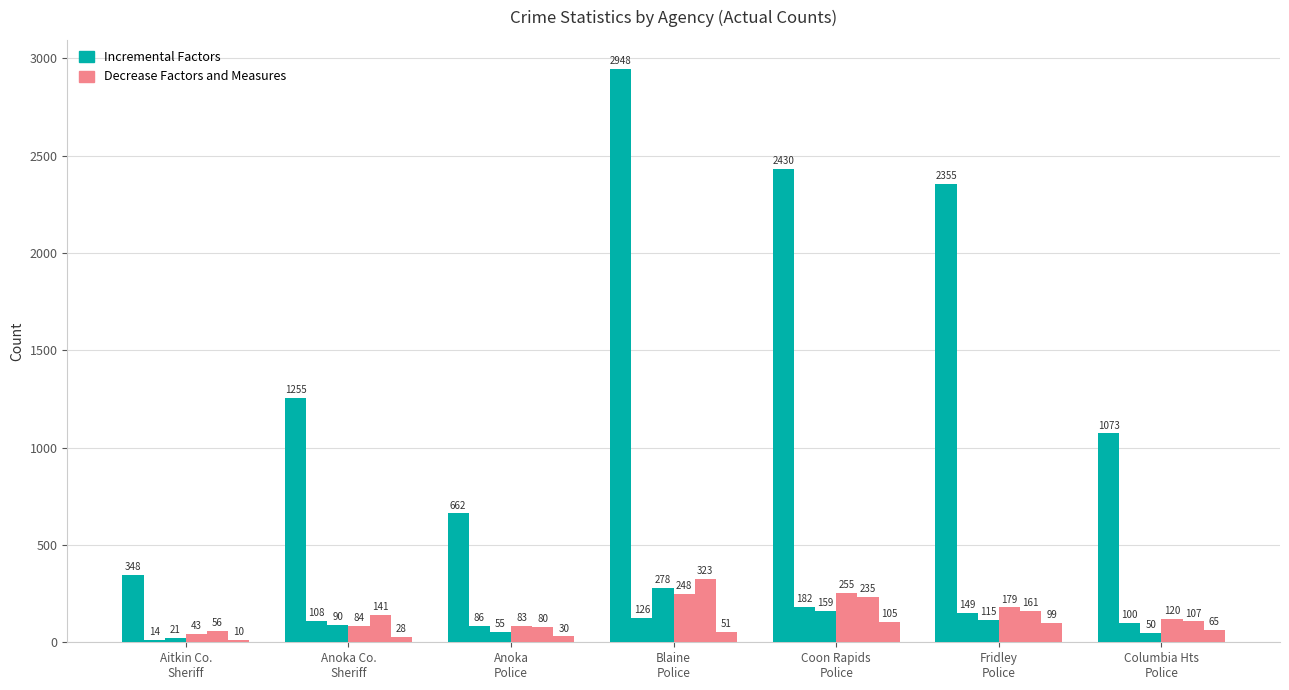

What is the label of the 5th bar from the right?

Anoka
Police